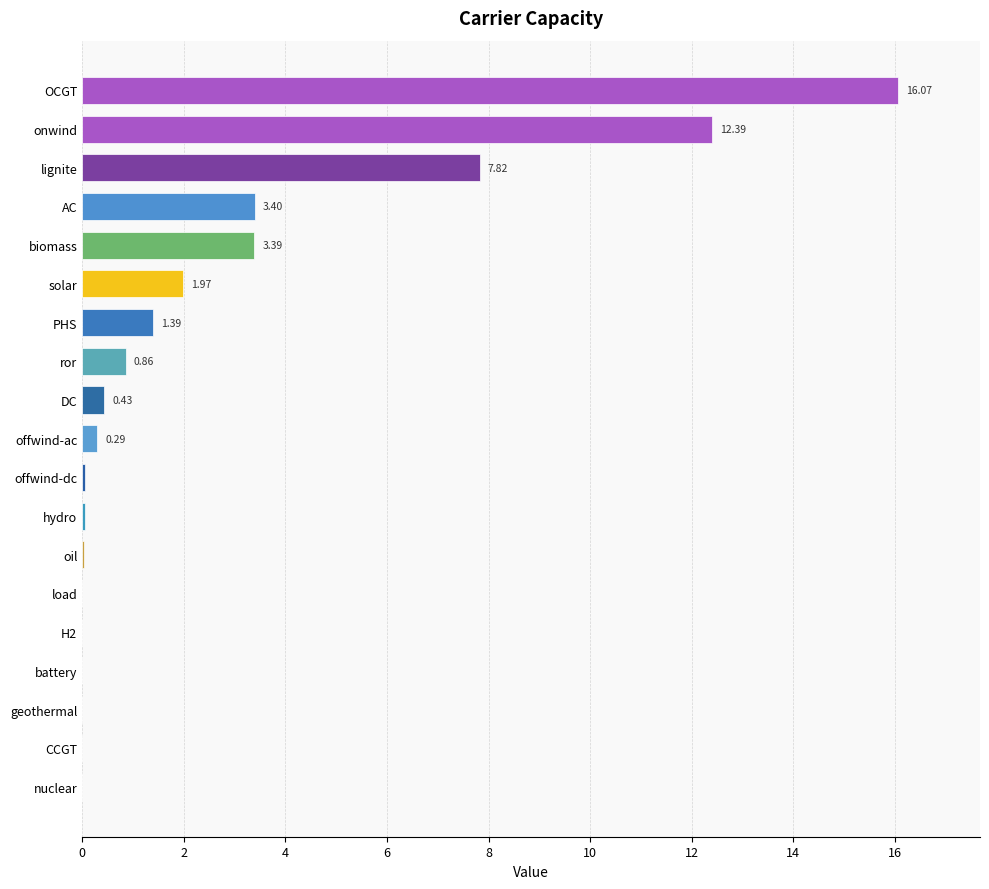

At which label is the value closest to 8?

lignite